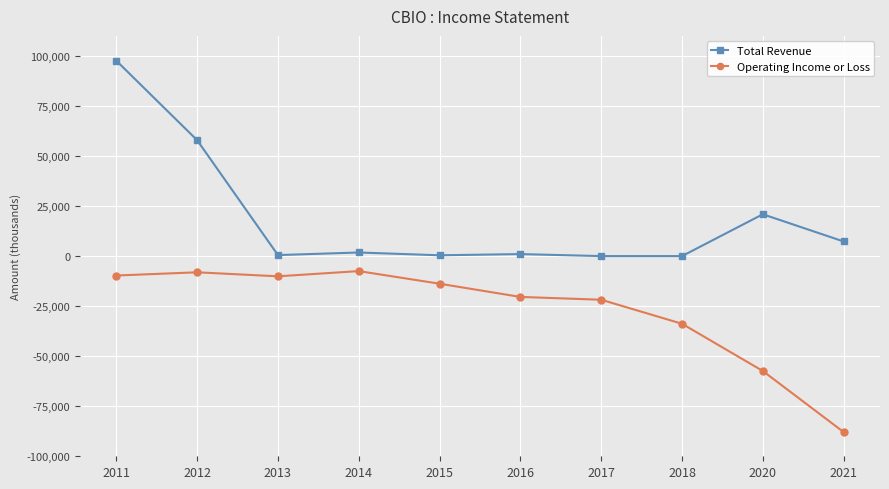

Which series has the largest range (max minus min)?

Total Revenue